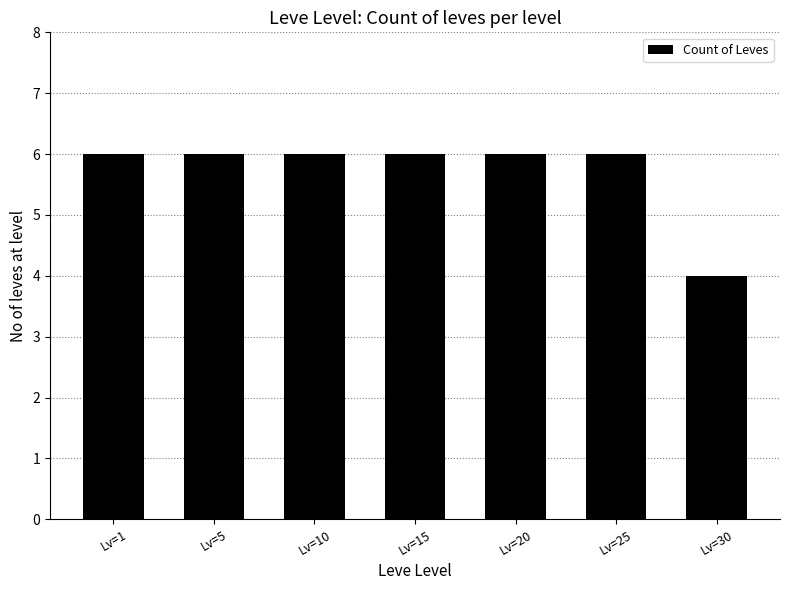

Does the chart contain stacked bars?

No